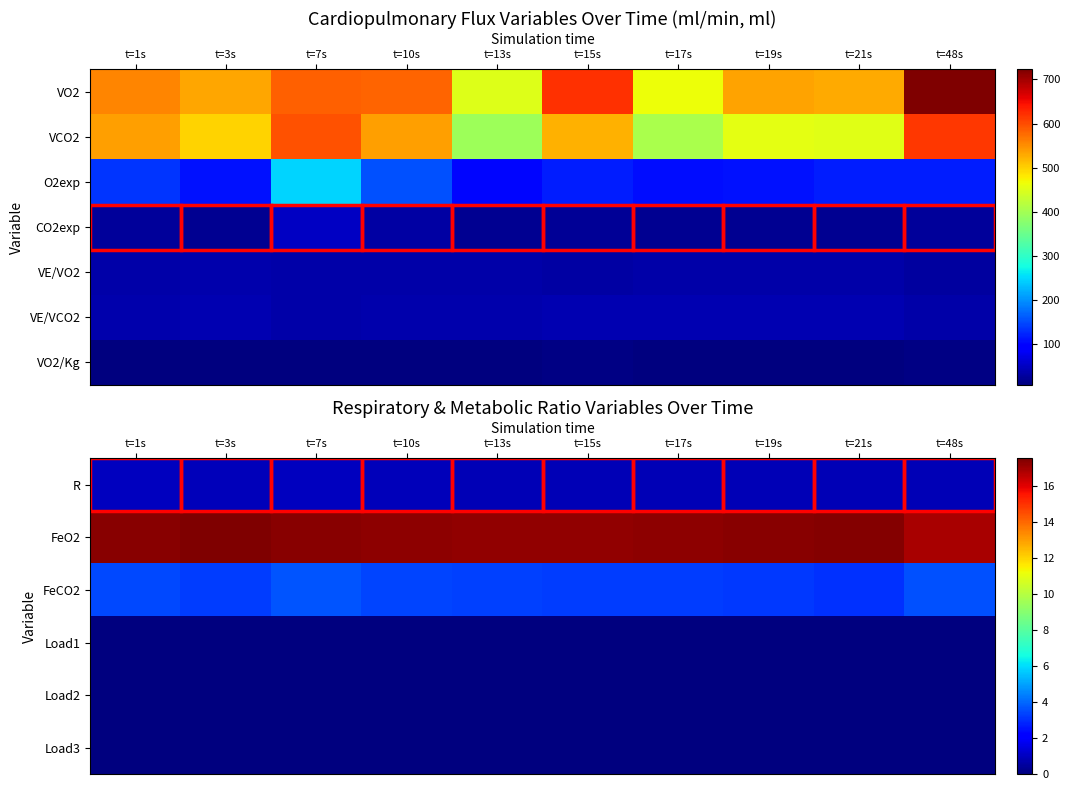

Is it true that Load2 equals 0.0 at t=15s?

True